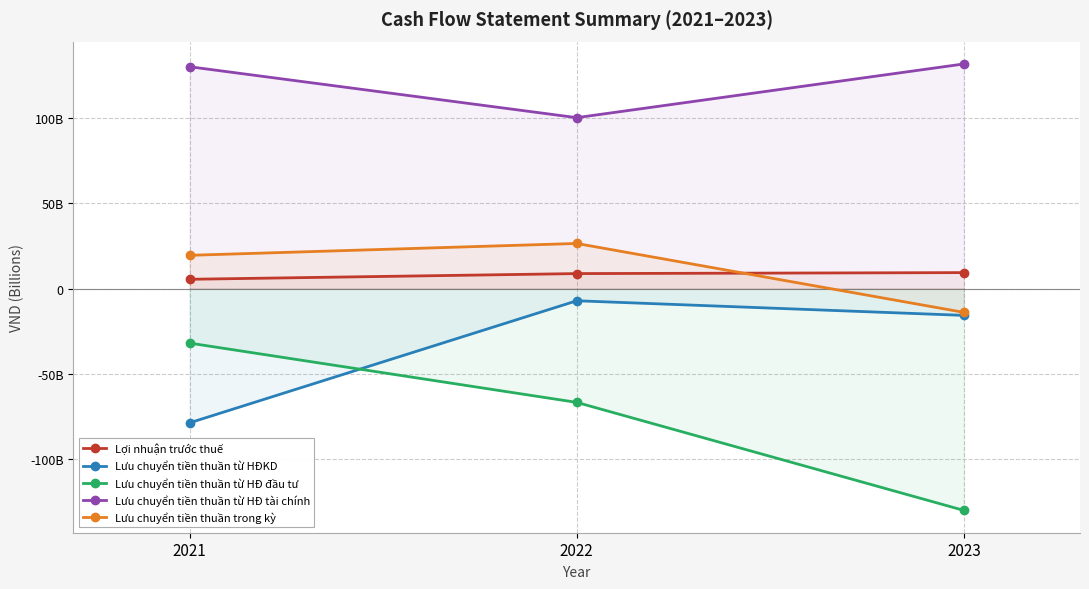

Which category has the lowest value in the Lưu chuyển tiền thuần từ HĐ tài chính series?

2022